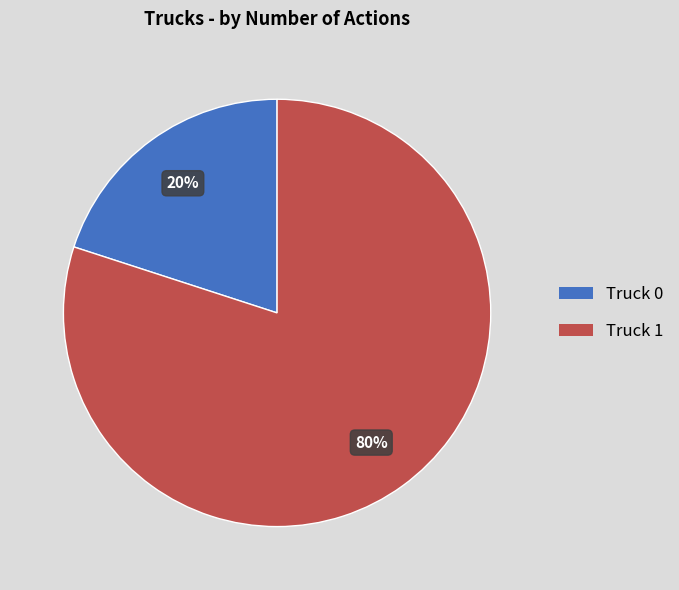

True or false: Truck 0 accounts for 25% of the total.

False